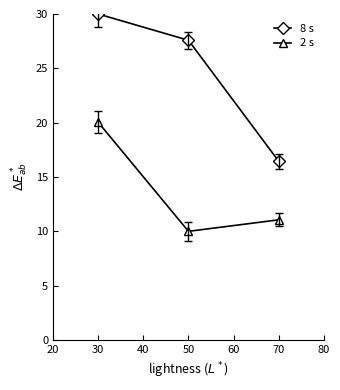

At which label is 8 s closest to 23?

50